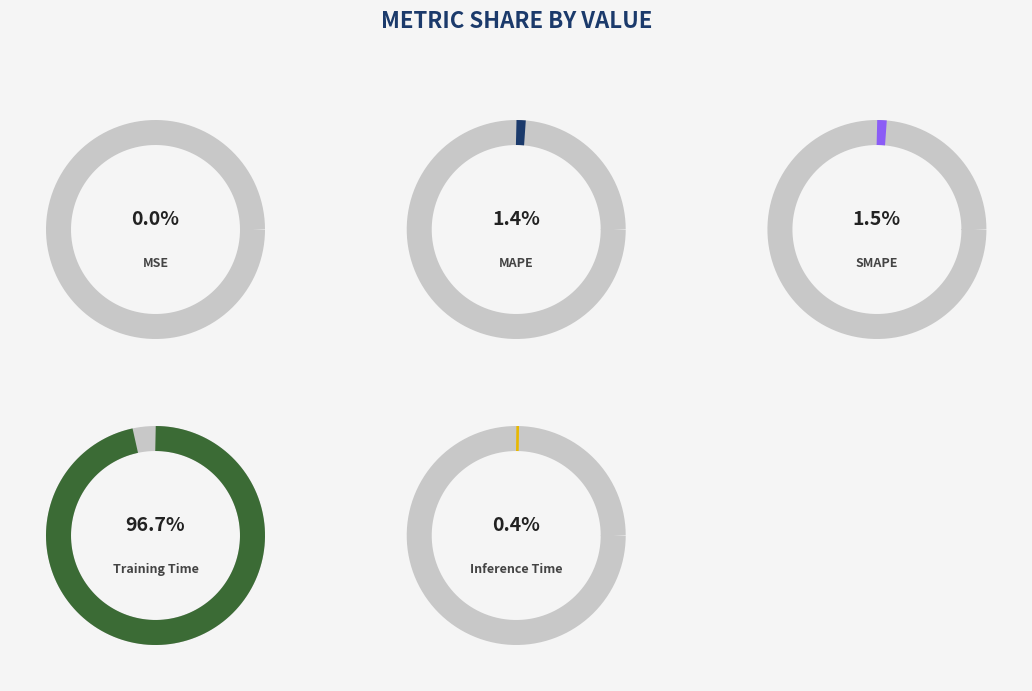

Is the sum of Inference Time and MAPE greater than half?

No